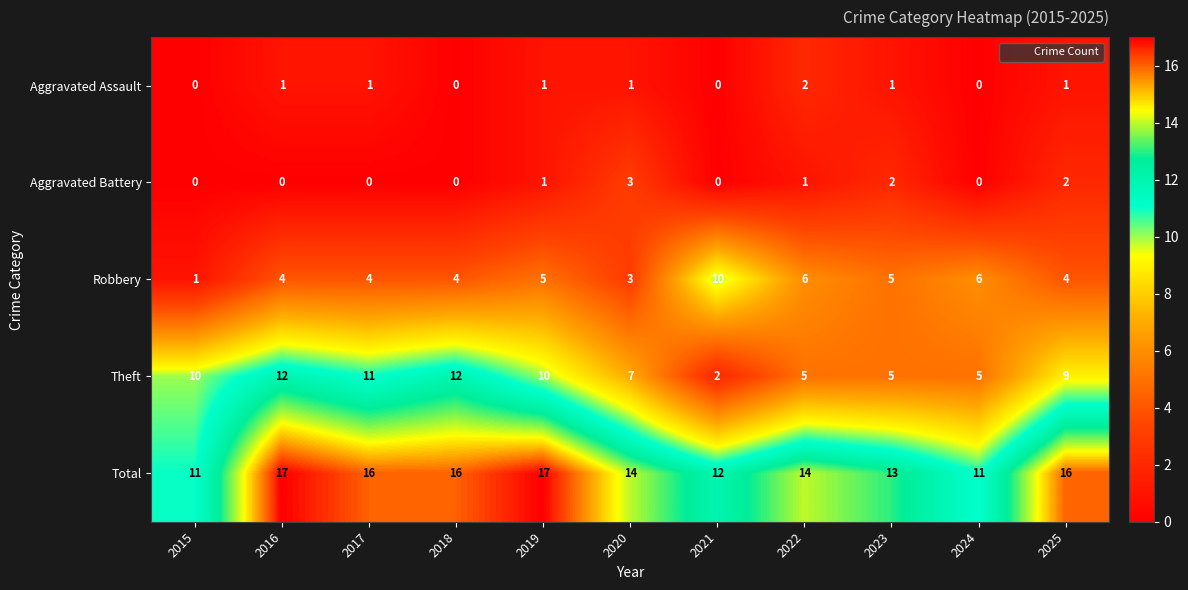

At which label does Total first exceed 14?

2016